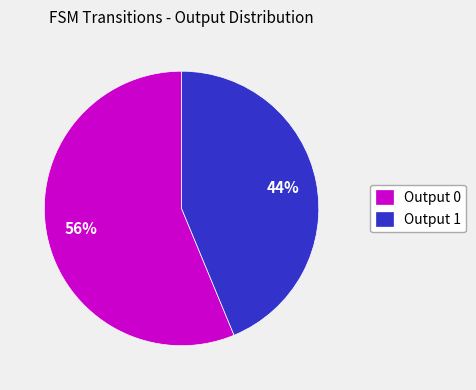

Combined, do Output 0 and Output 1 account for over 50%?

Yes